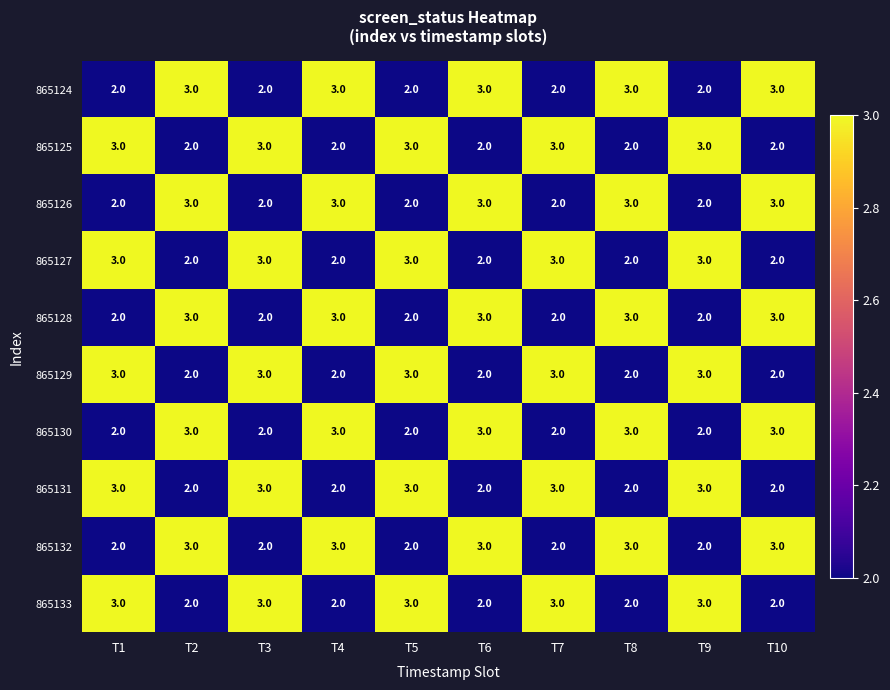

How many 865128 values are between 2 and 3?

10